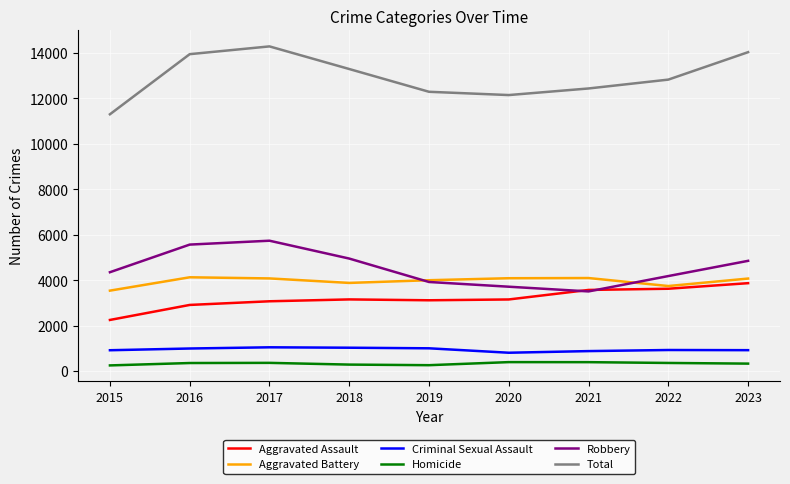

Read the Total value at 2022.

12828